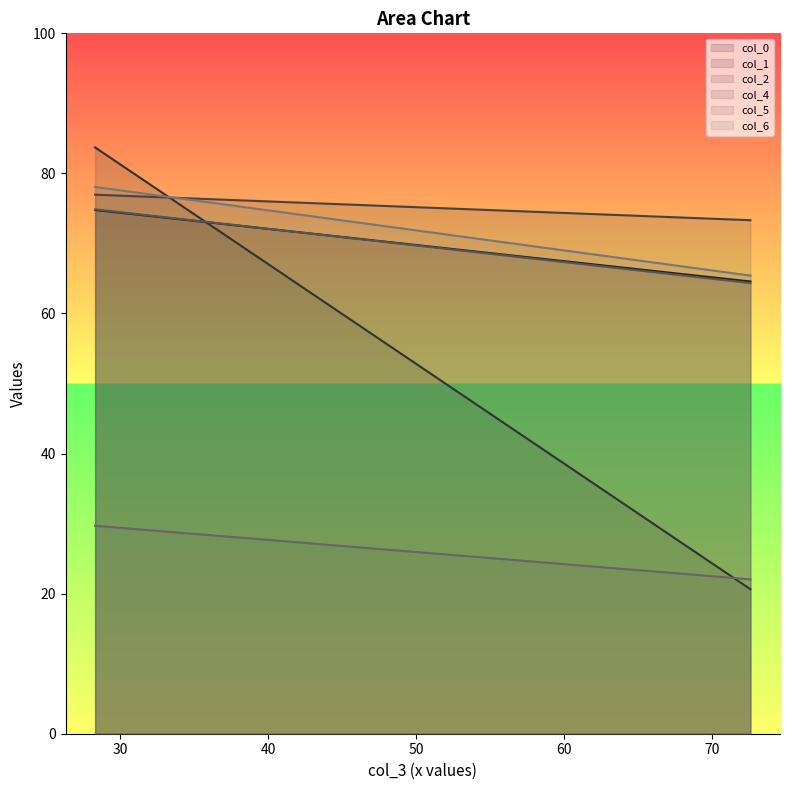

True or false: col_6 has a value of 65.4 at 1.

True